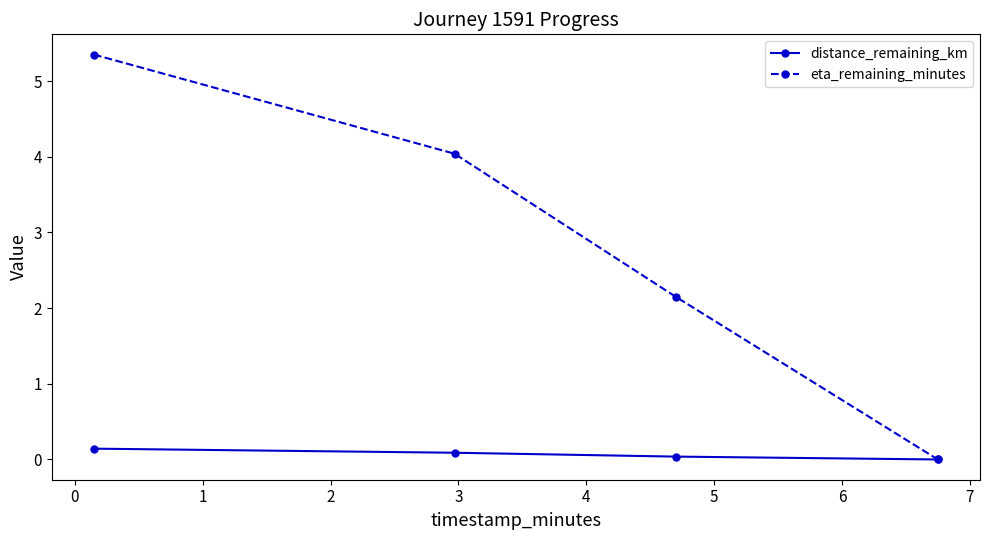

Which series has the widest spread of values?

eta_remaining_minutes